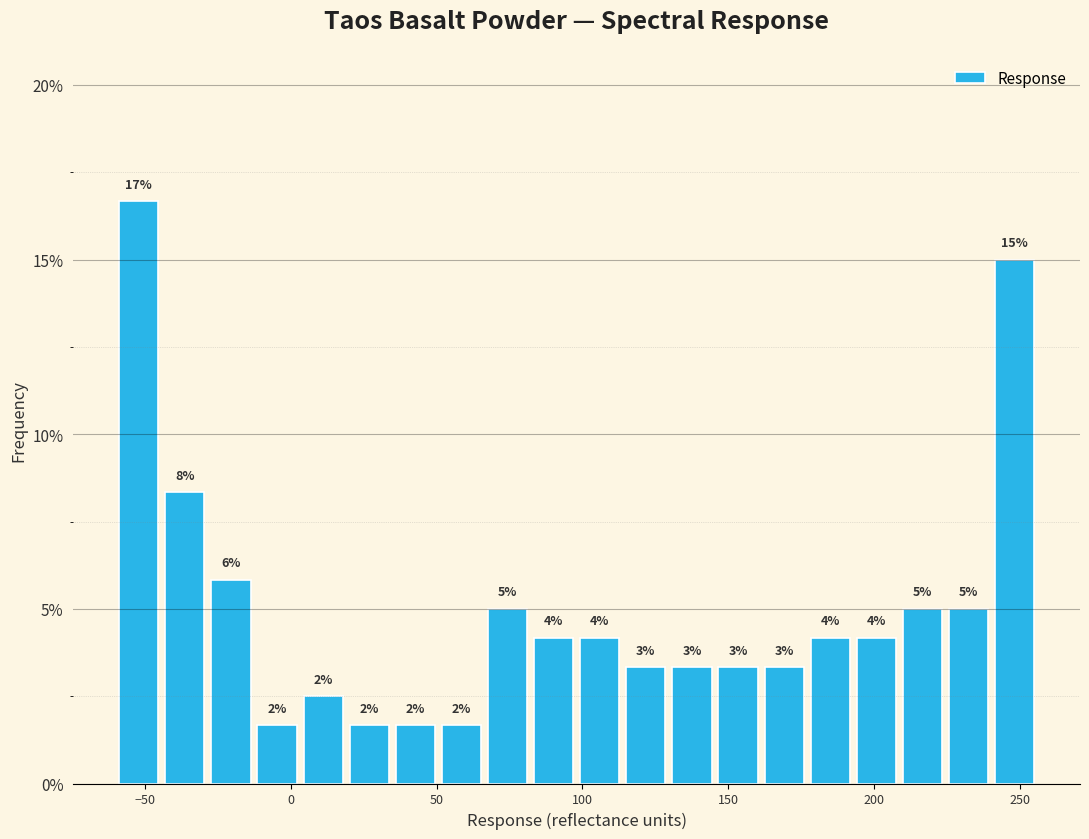

Around what value on the x-axis is the tallest bar? Give the approximate position of its centre, as read against the axis.

-50